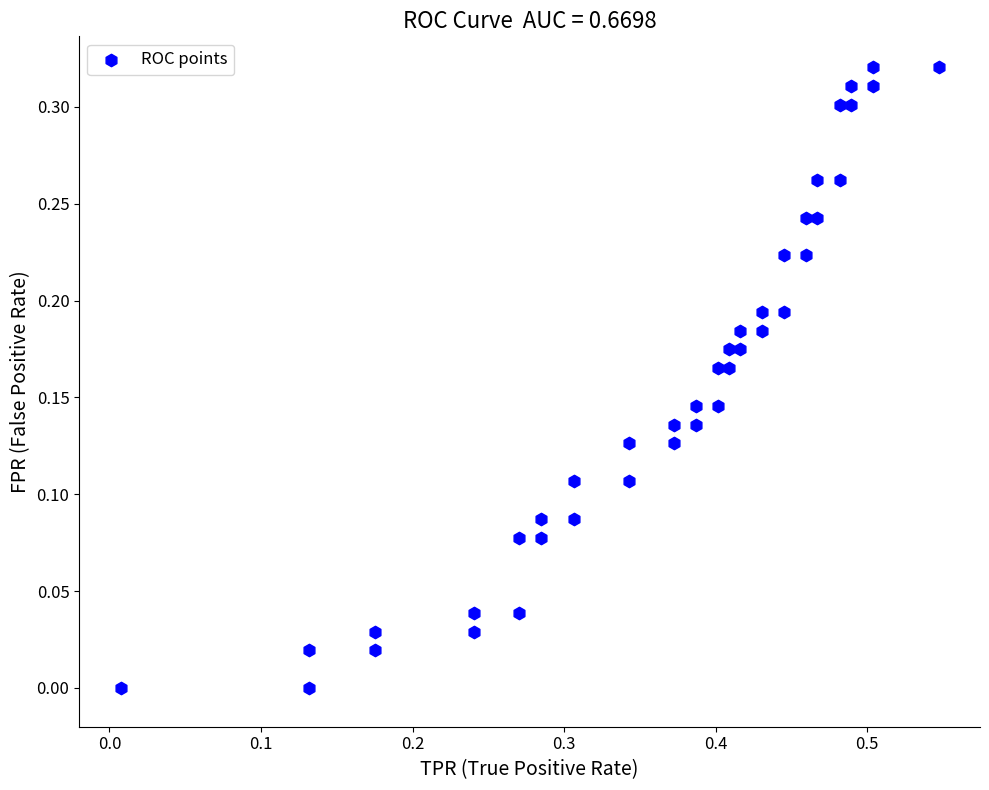

What is the range of X values (max minus min)?

0.5